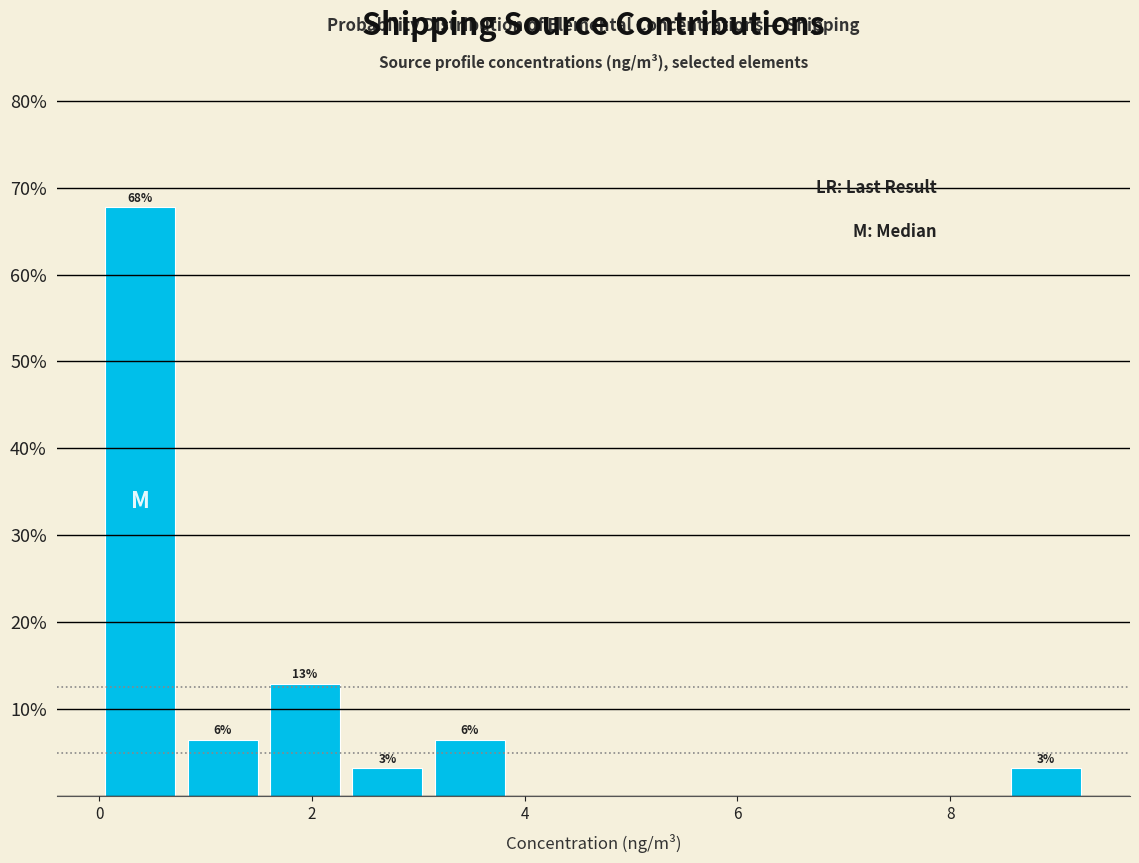

Read against the x-axis, roughly where is the centre of the tallest bar?

0.4